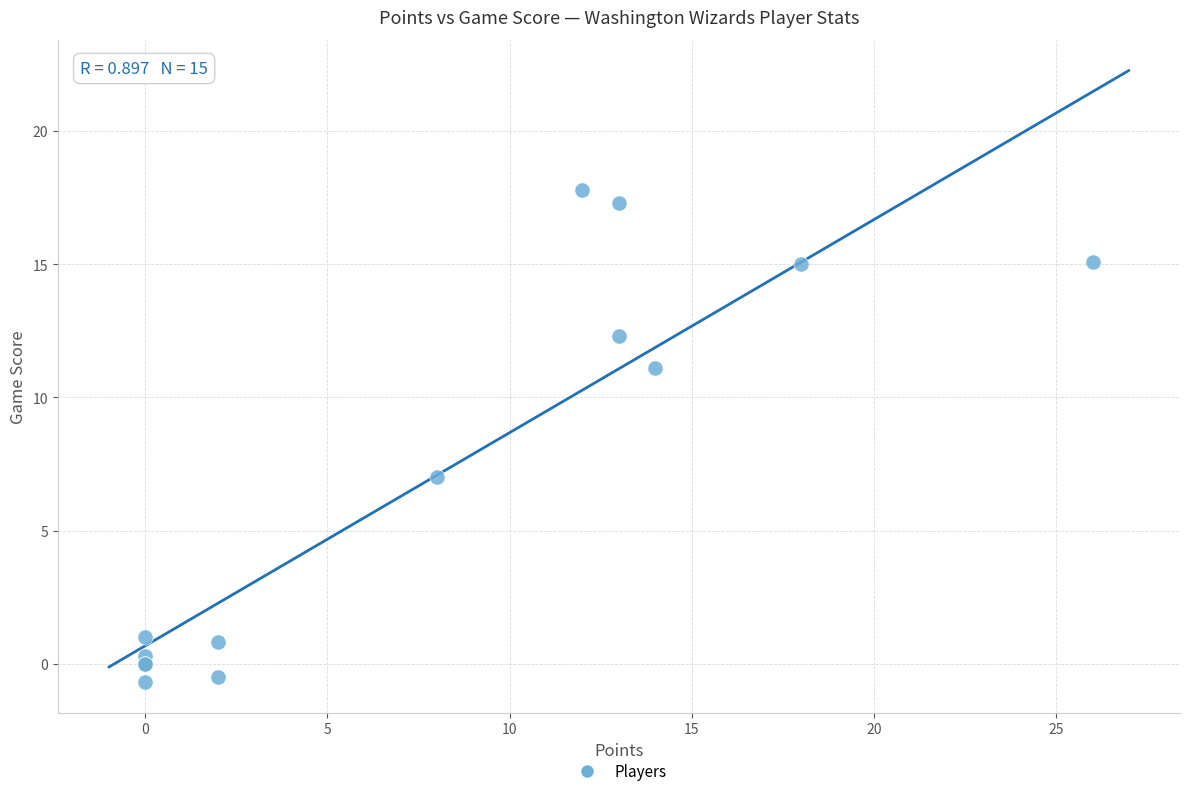

What Y value in the scatter plot is closest to 8?

7.0